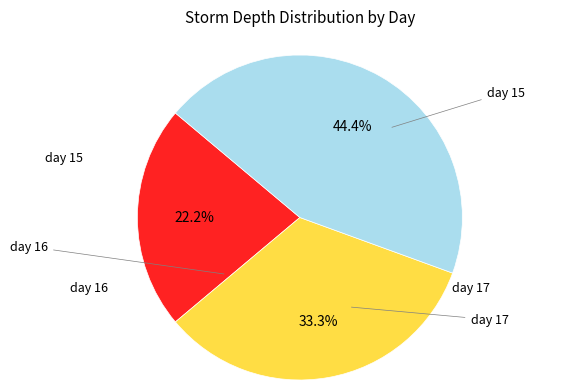

Is there a majority slice in this chart?

No